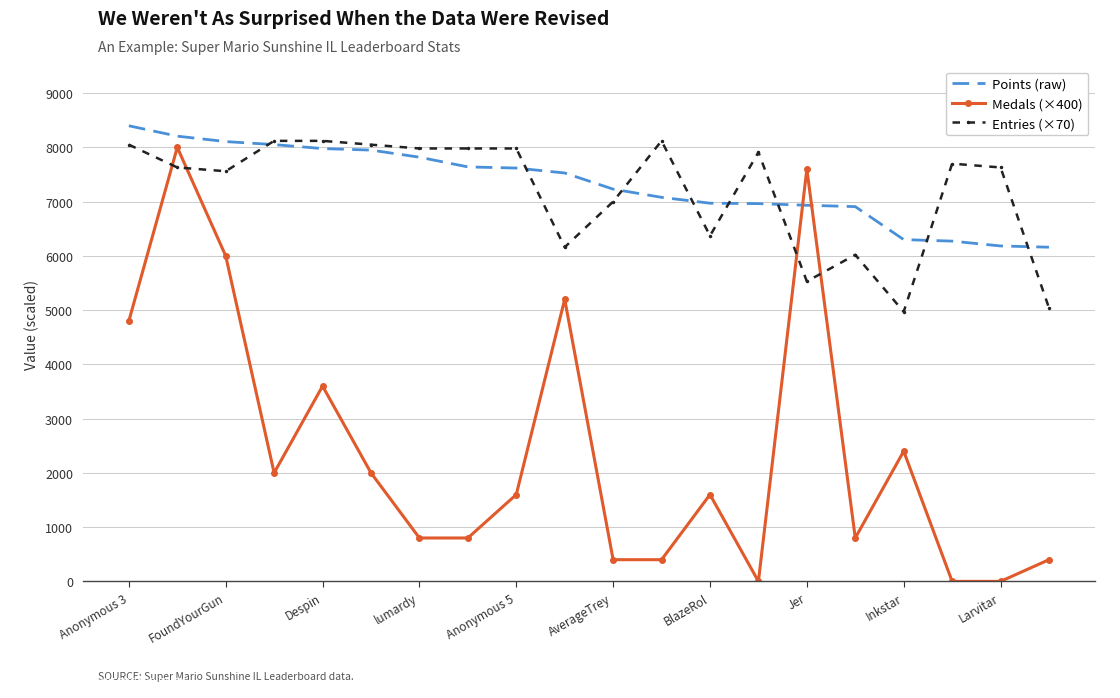

At how many categories does at least one series exceed 4741?

20